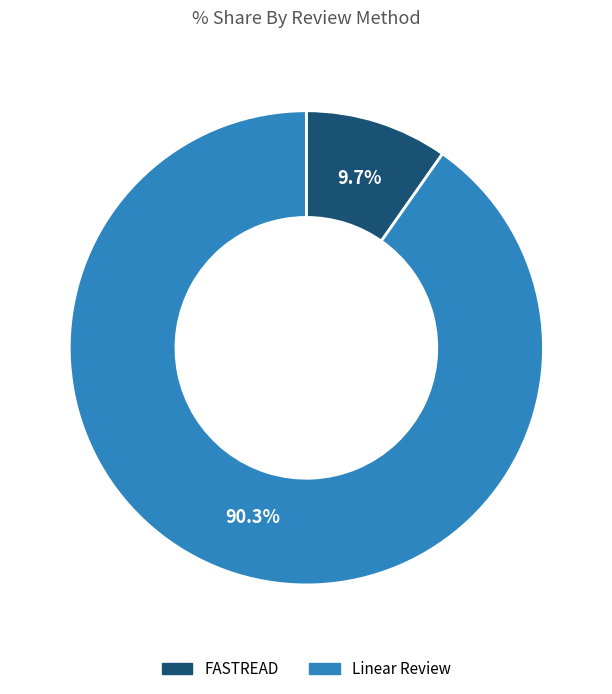

Between FASTREAD and Linear Review, which is larger?

Linear Review